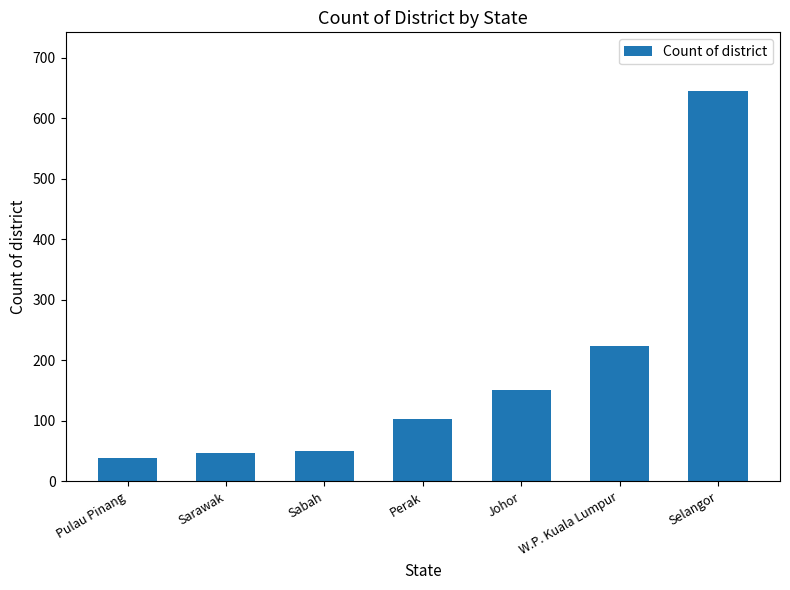

Which has a higher value, Sarawak or Selangor?

Selangor